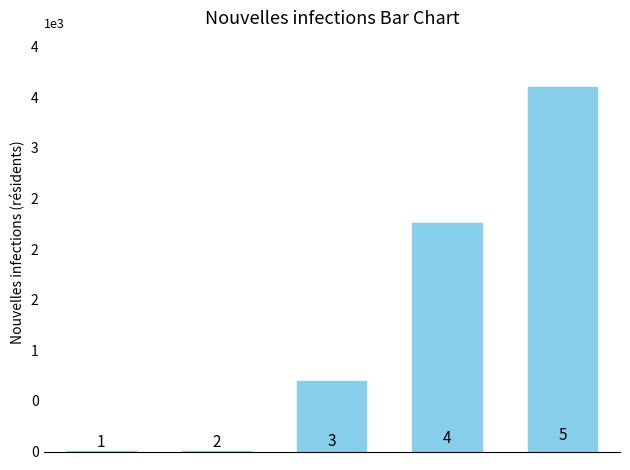

How many bars are there in total?

5